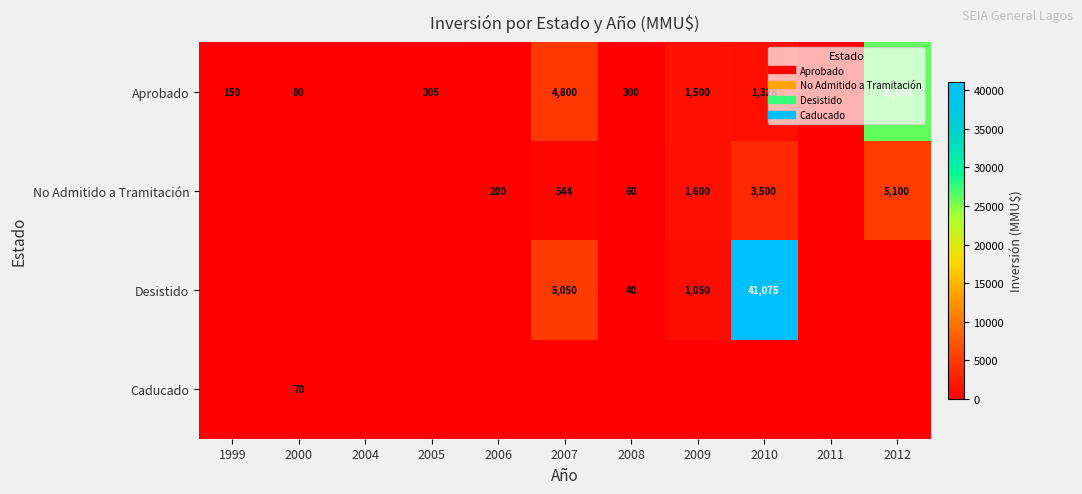

What is the average value of the No Admitido a Tramitación series?

1000